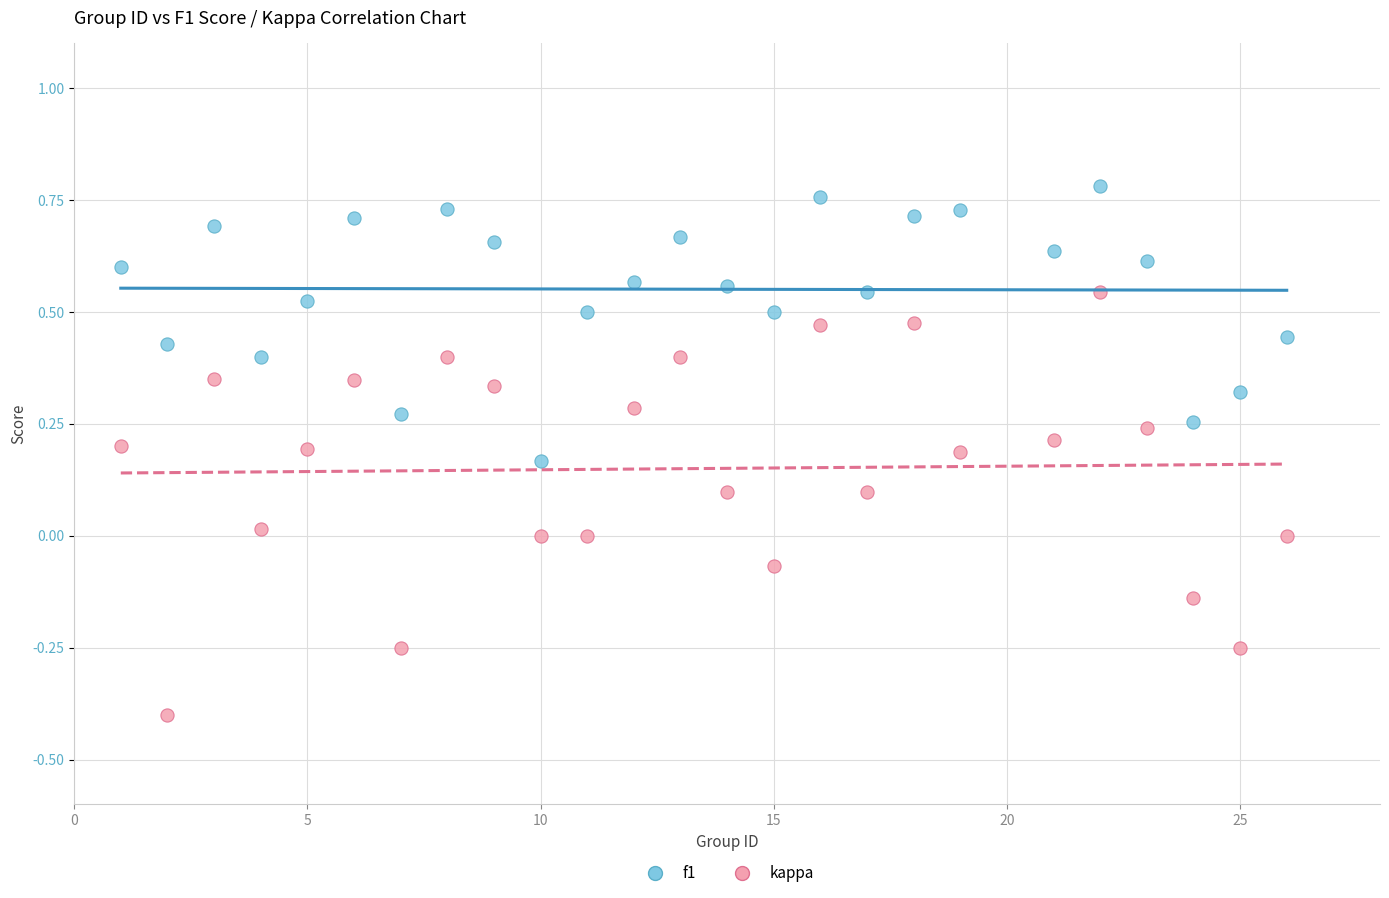

Which series has the widest spread of Y values?

kappa